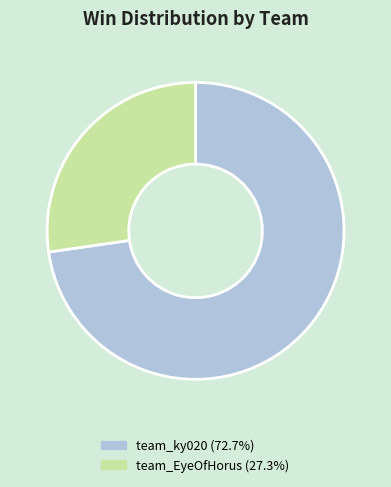

Is the sum of team_EyeOfHorus (27.3%) and team_ky020 (72.7%) greater than half?

Yes